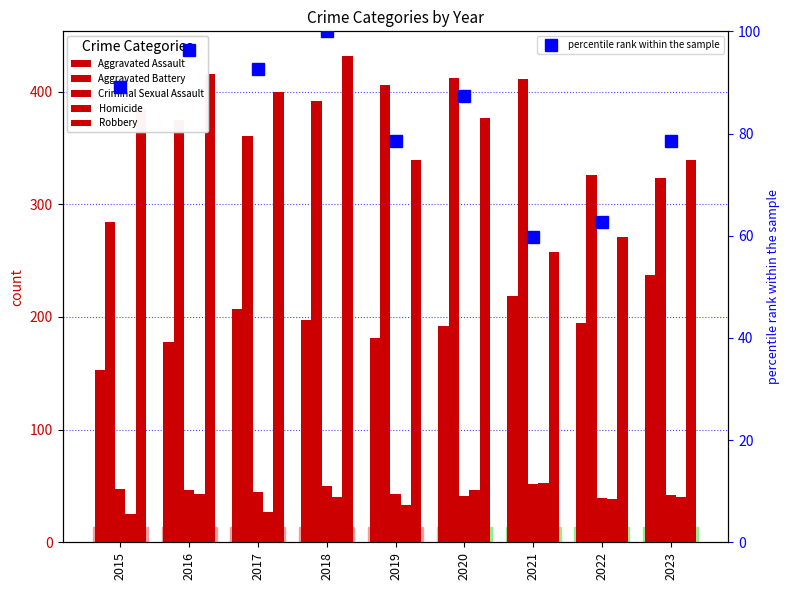

What is the average value of the Robbery series?

357.4